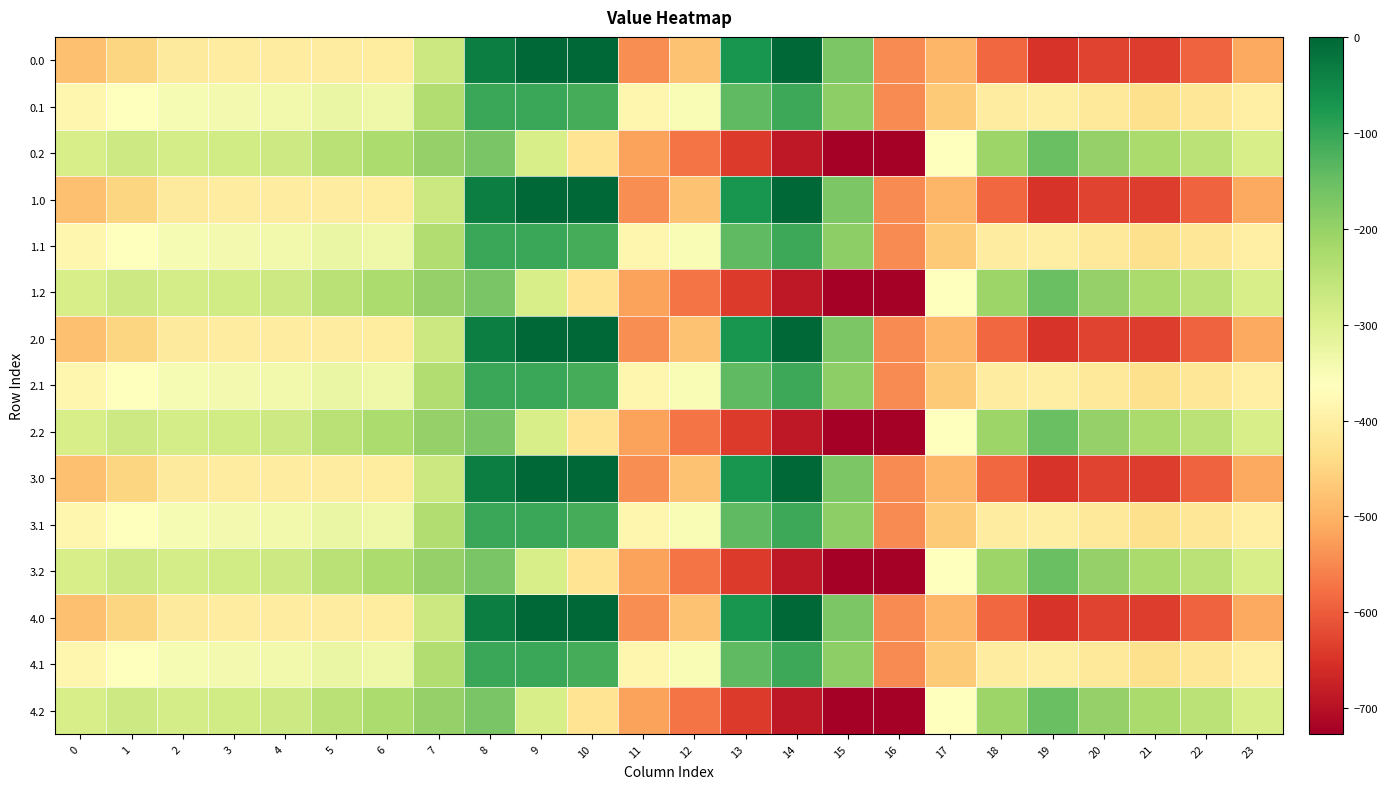

At which category does the chart reach its minimum across all series?

16